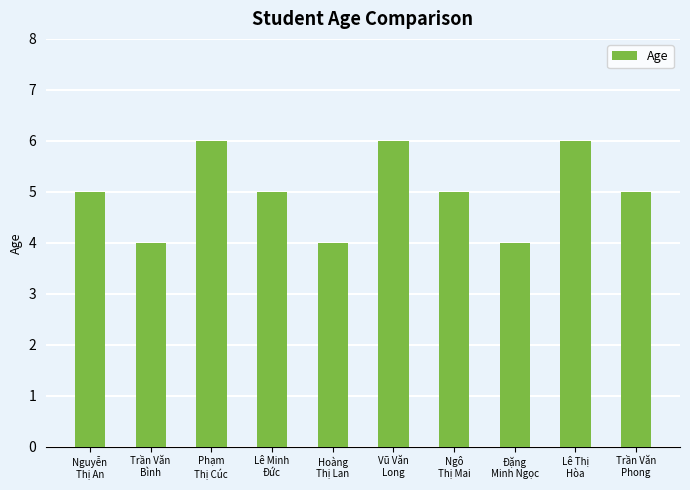

What is the value of the 7th bar from the left?

5